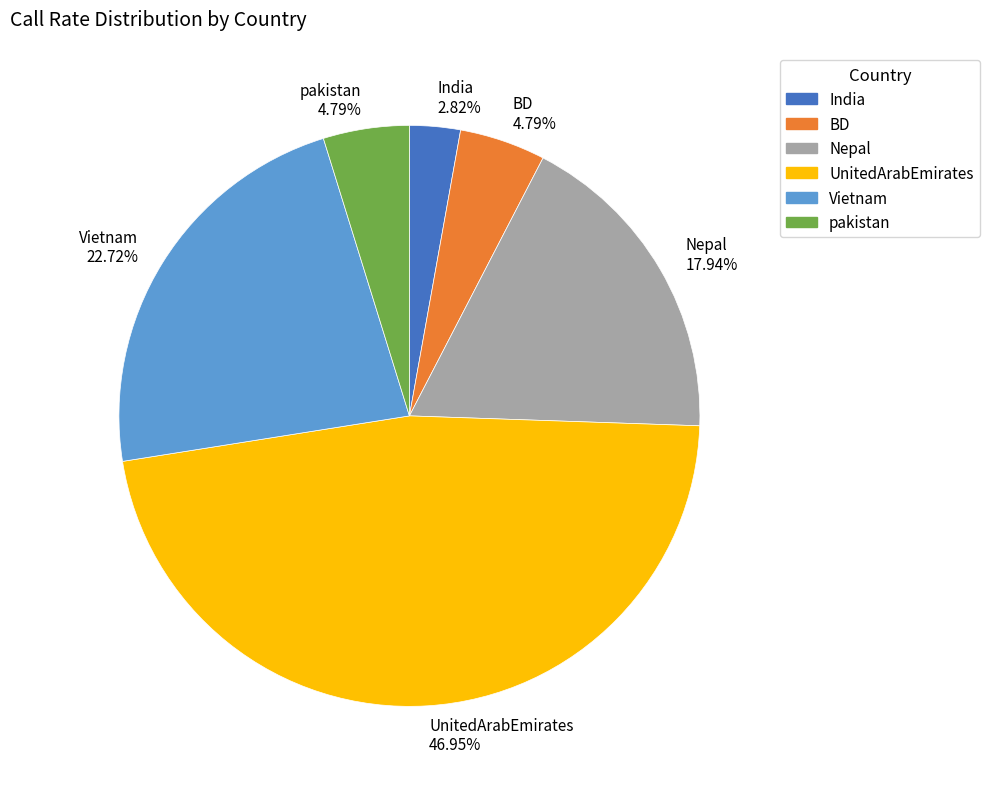

Count the number of slices in the pie.

6